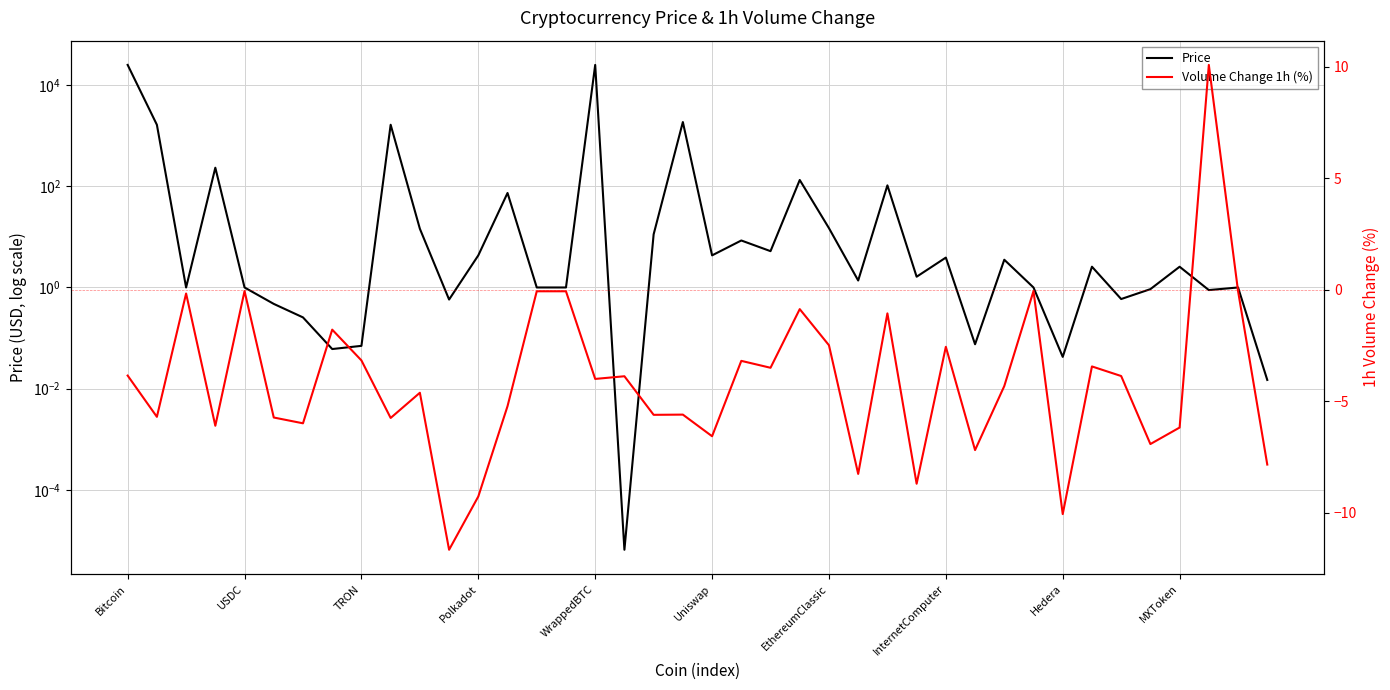

The value of Volume Change 1h (%) at 31 is -0.0. True or false?

False